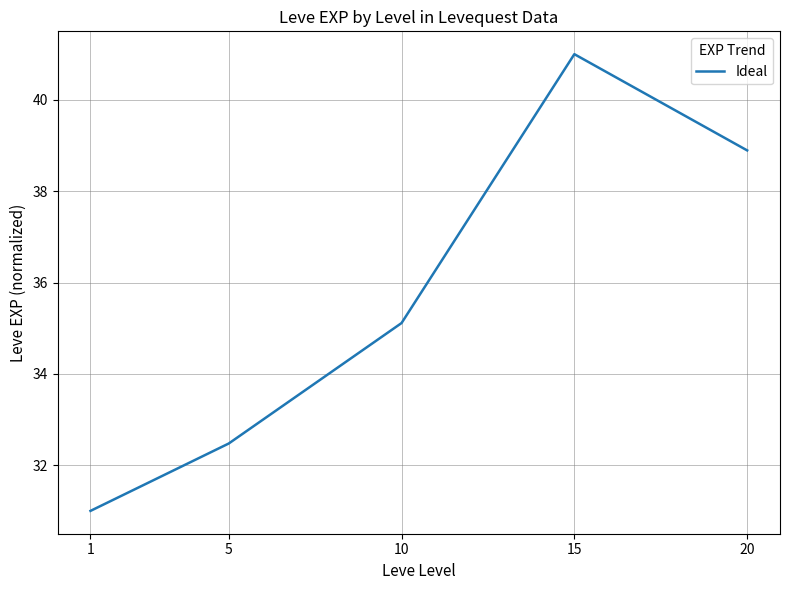

What is the maximum value shown in the chart?

41.0